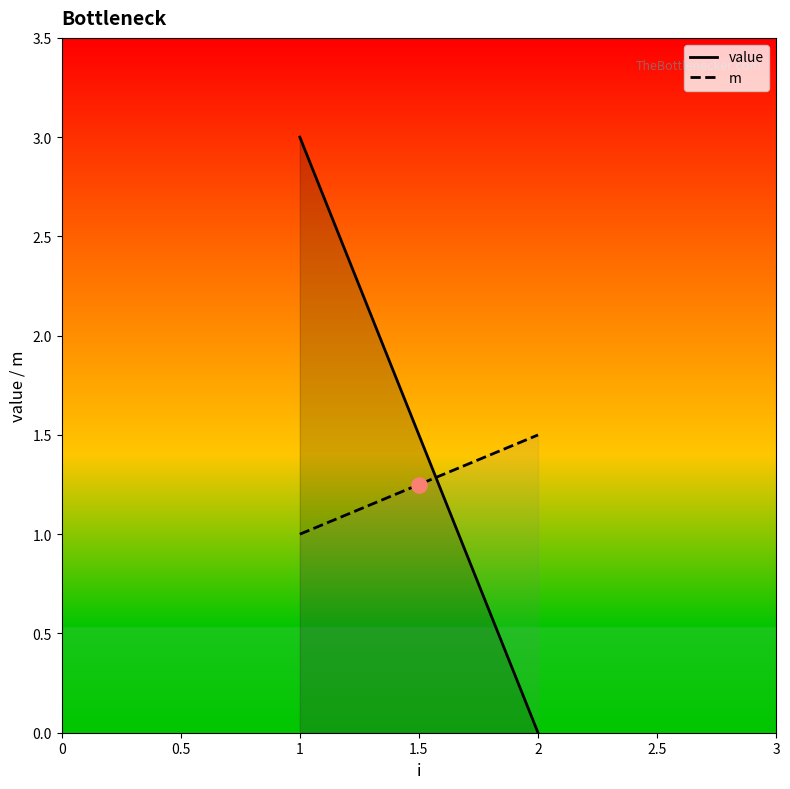

At how many categories does at least one series exceed 1?

2